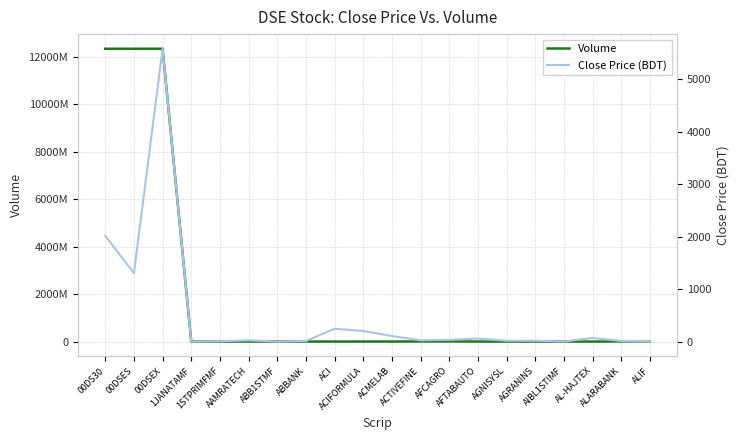

What position from the right is AGNISYSL?

6